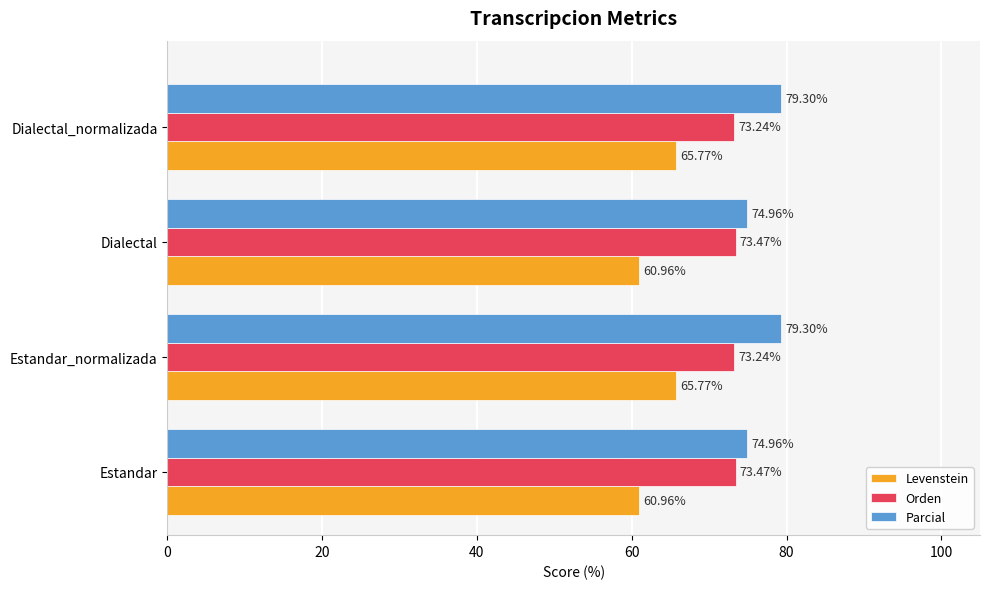

What is the average value of the Parcial series?

77.1